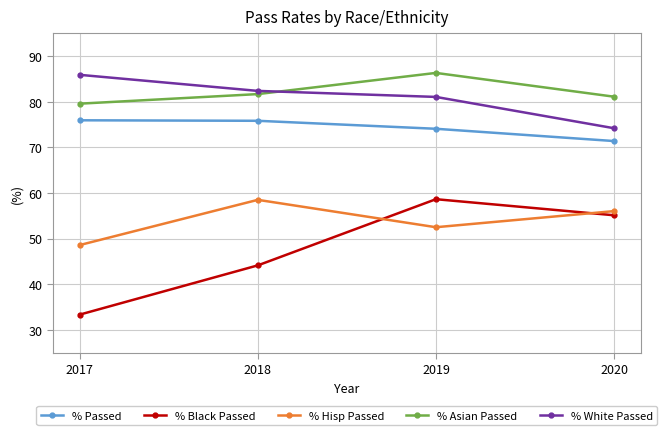

Rank the categories by % Black Passed value from highest to lowest.

2019, 2020, 2018, 2017